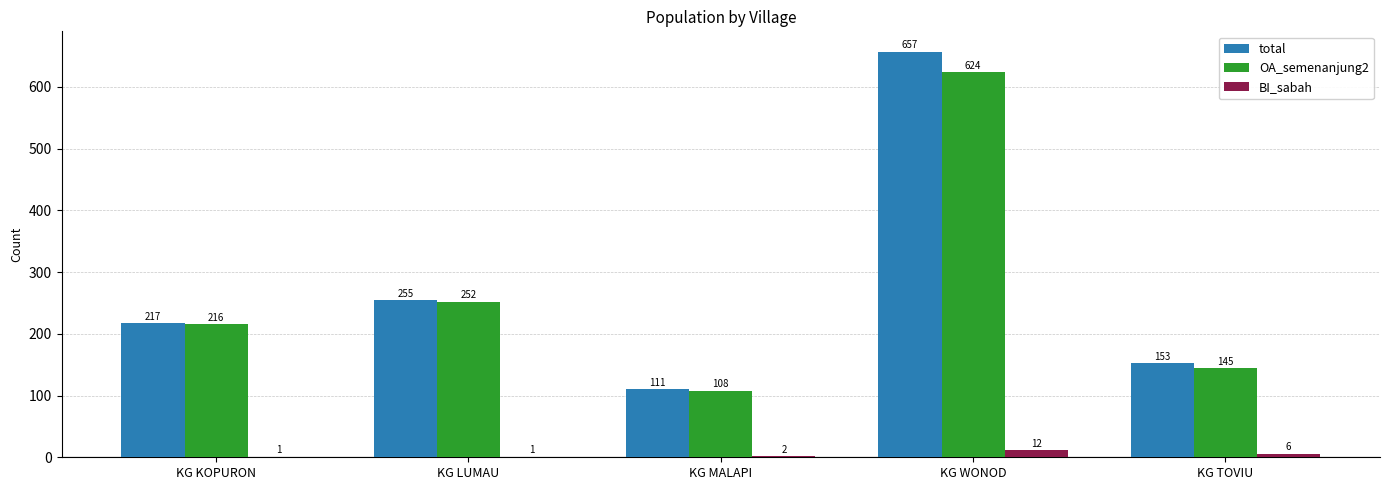

What is the sum of the total values at KG LUMAU and KG MALAPI?

366